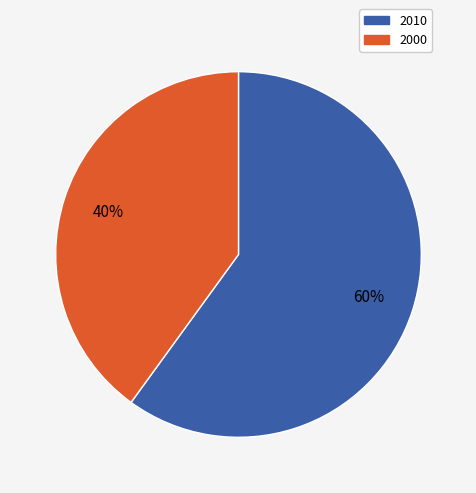

Which slice is the smallest?

2000